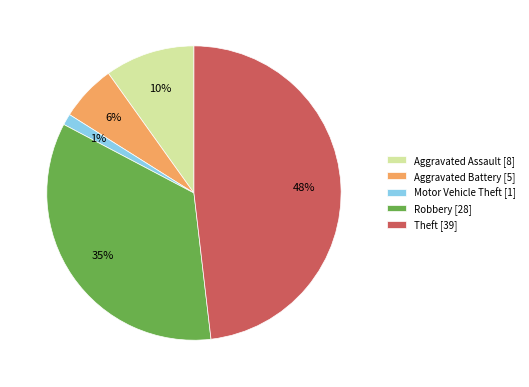

To the nearest percent, what is the difference between the largest and smallest slice percentages?

47%